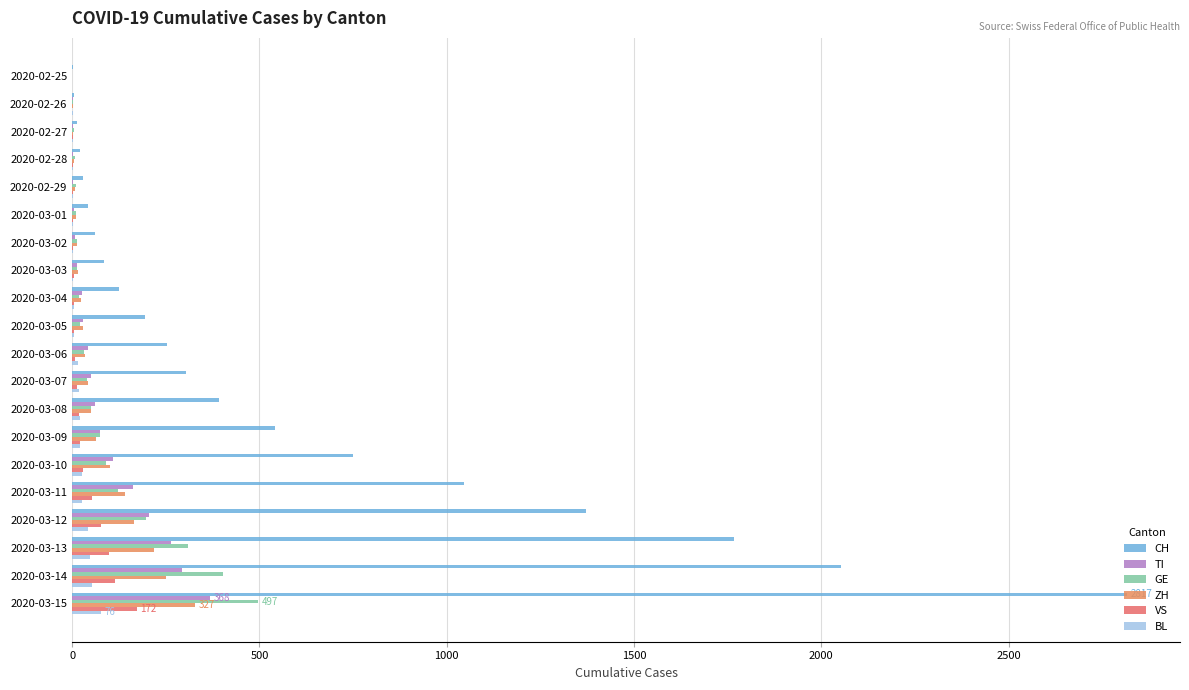

How many distinct data groups are displayed?

6